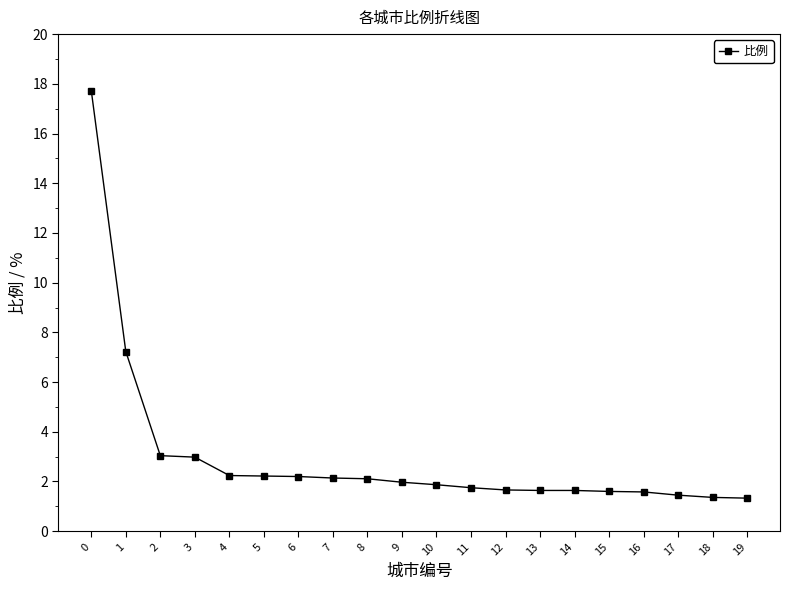

Is it true that the value at 13 is 1.6?

True